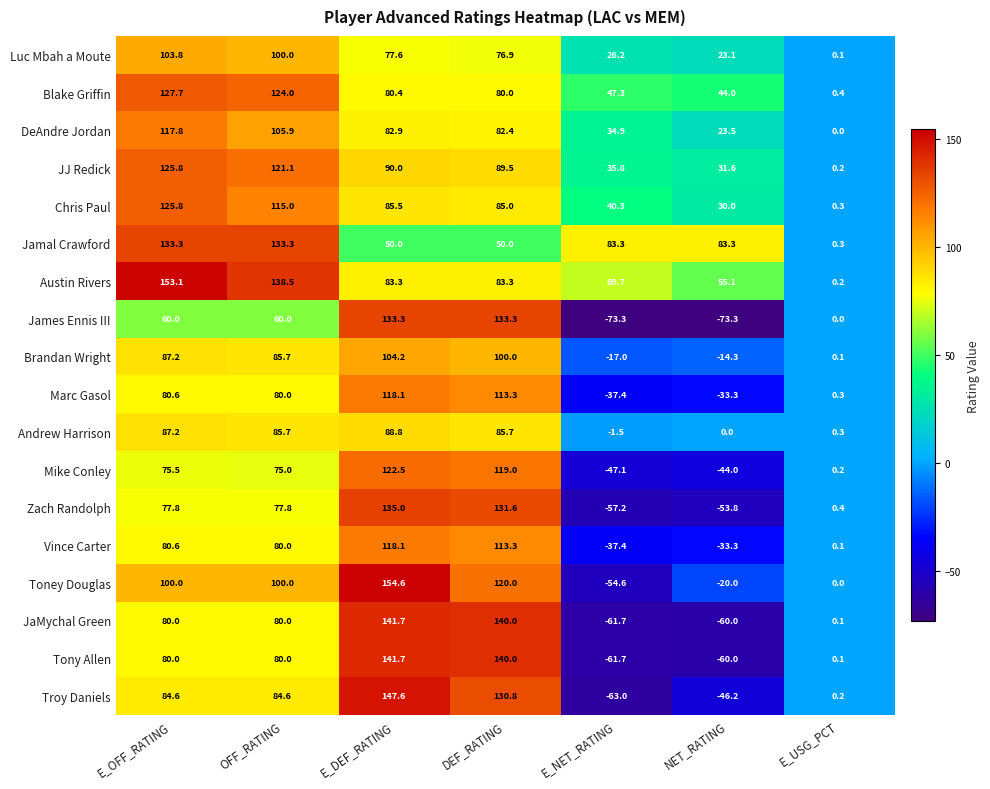

Is it true that Brandan Wright equals 30.2 at E_OFF_RATING?

False